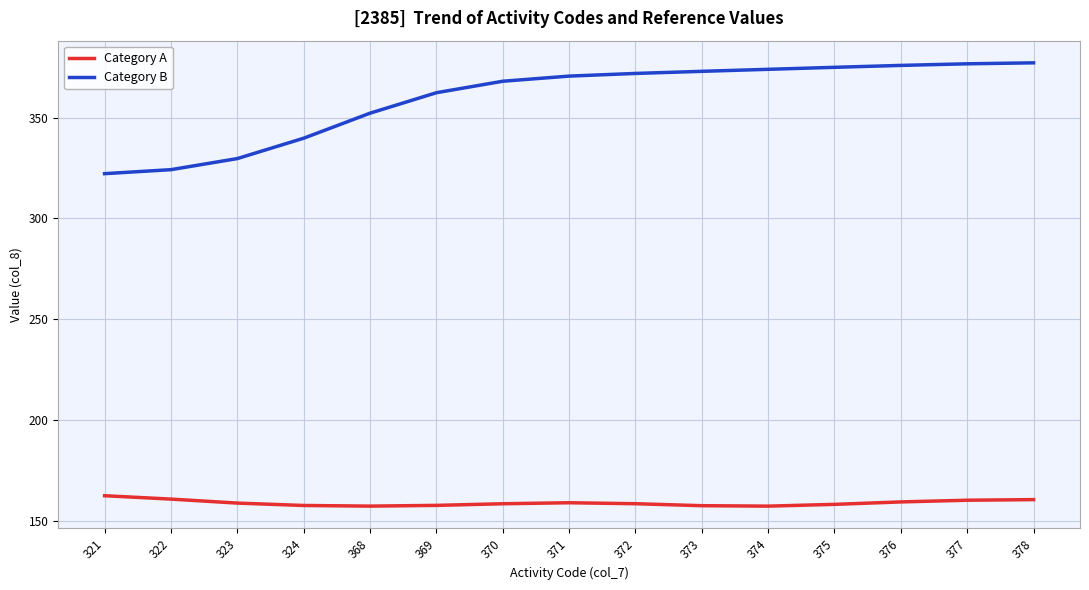

The value of Category B at 369 is 620.5. True or false?

False